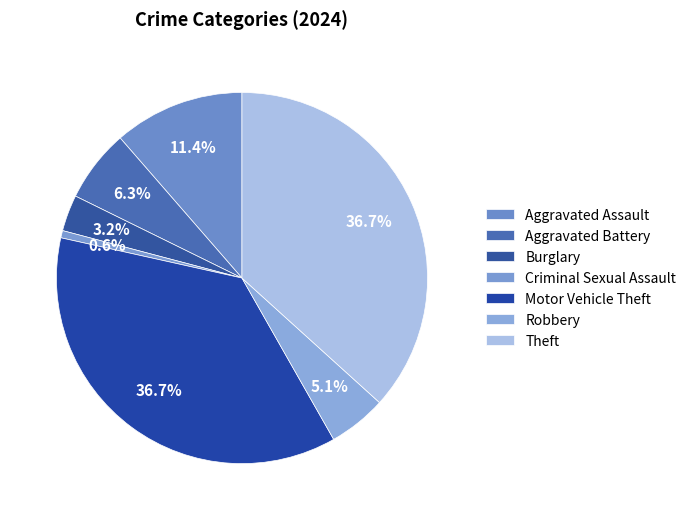

What percentage is the Robbery slice, to the nearest percent?

5%